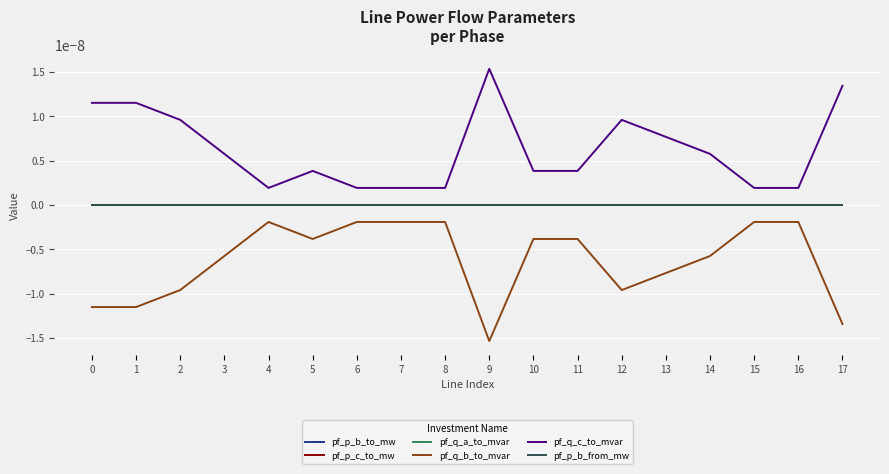

How many lines are shown in the chart?

6